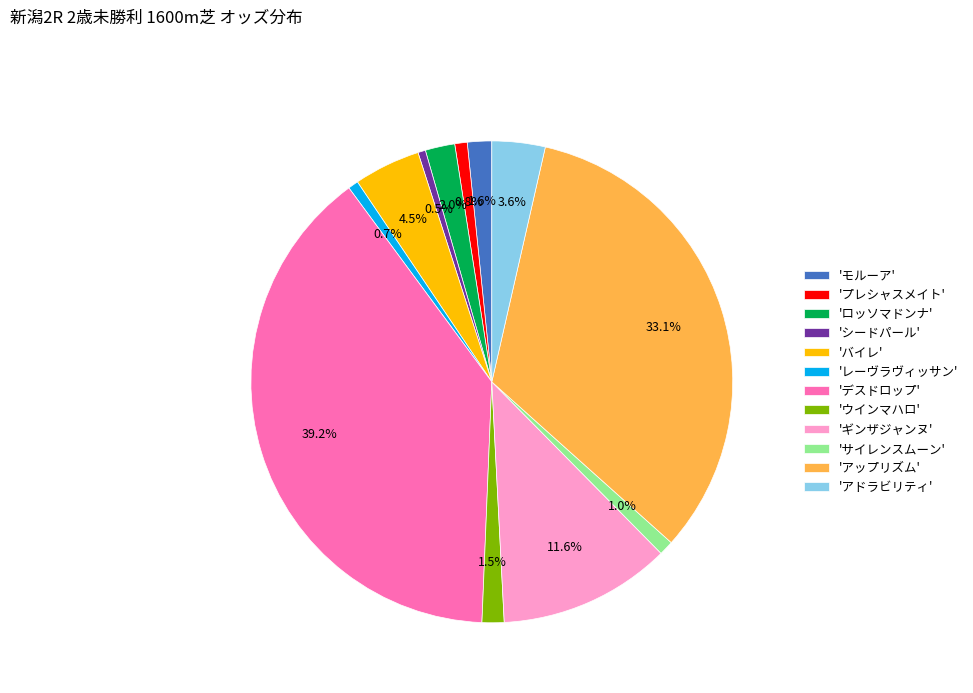

What is the largest slice in the pie chart?

'デスドロップ'